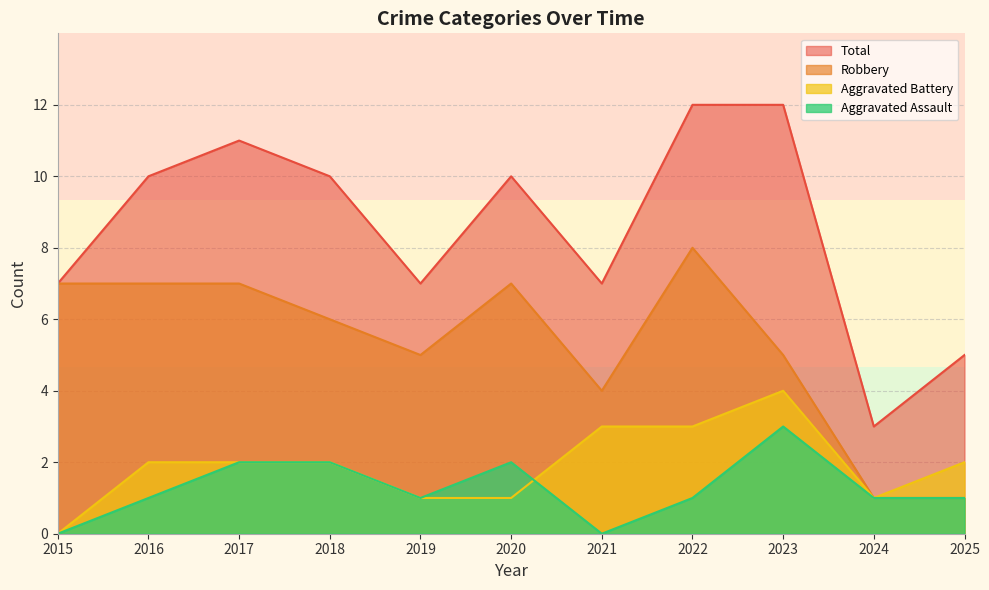

What is the value of the Aggravated Assault point at the 2nd from the left?

1